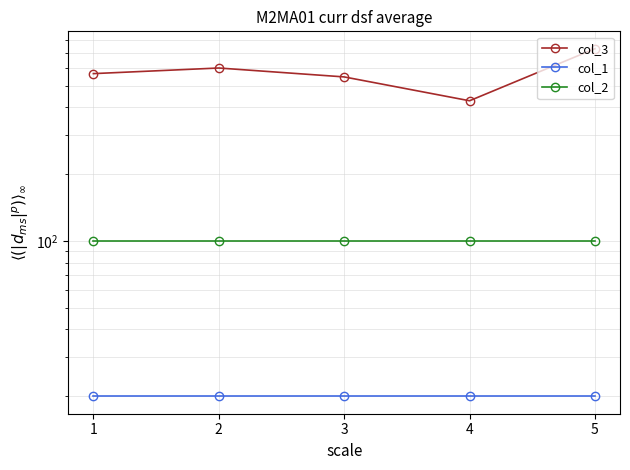

At which label does col_3 reach its peak?

5